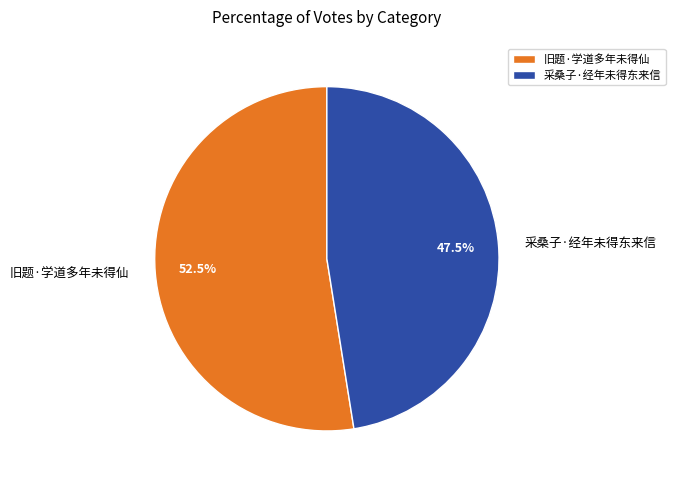

Which category has the smallest portion of the pie?

采桑子·经年未得东来信